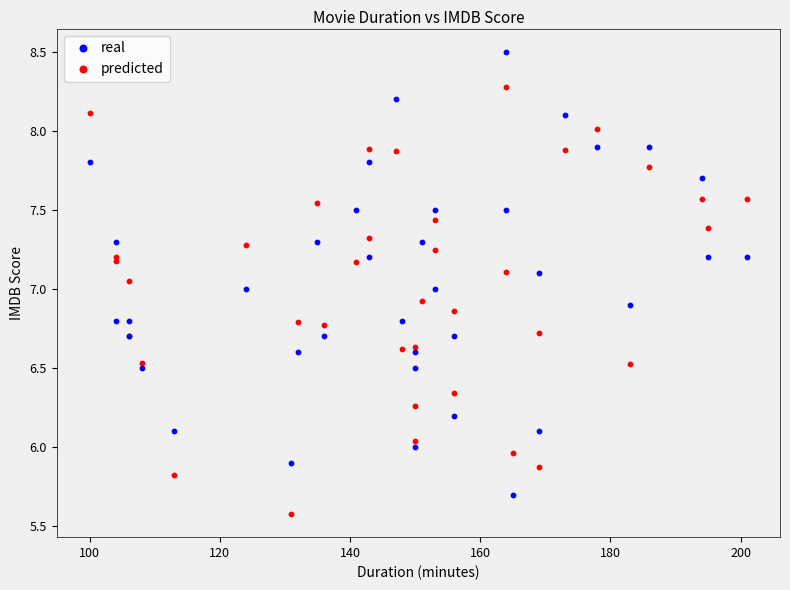

Which series has the largest Y range (max minus min)?

real